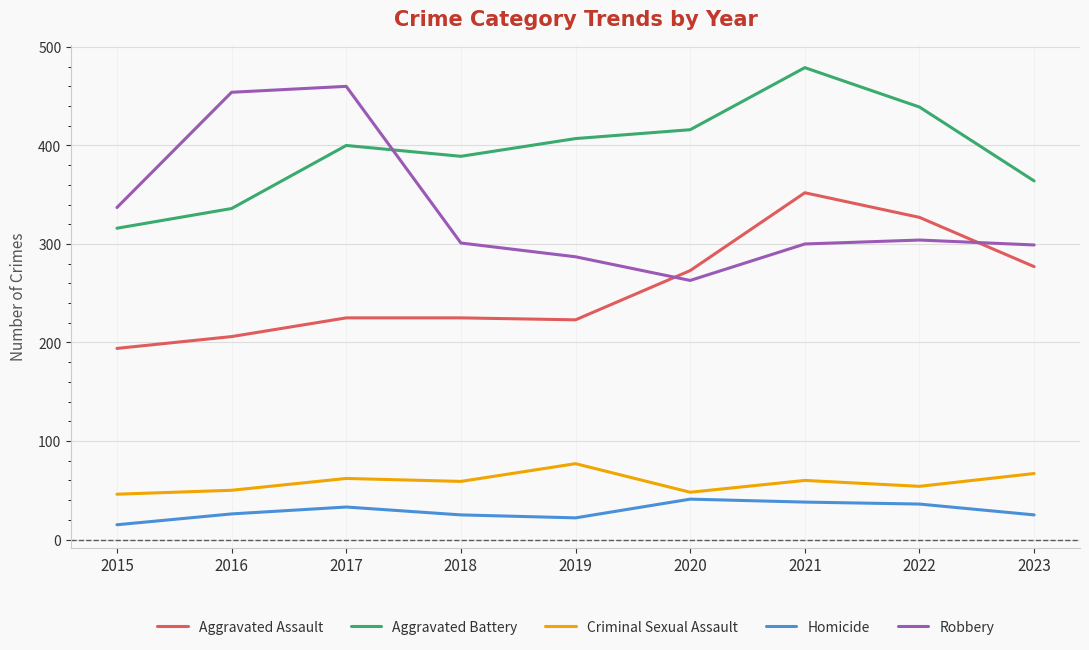

What is the minimum value for Homicide?

15